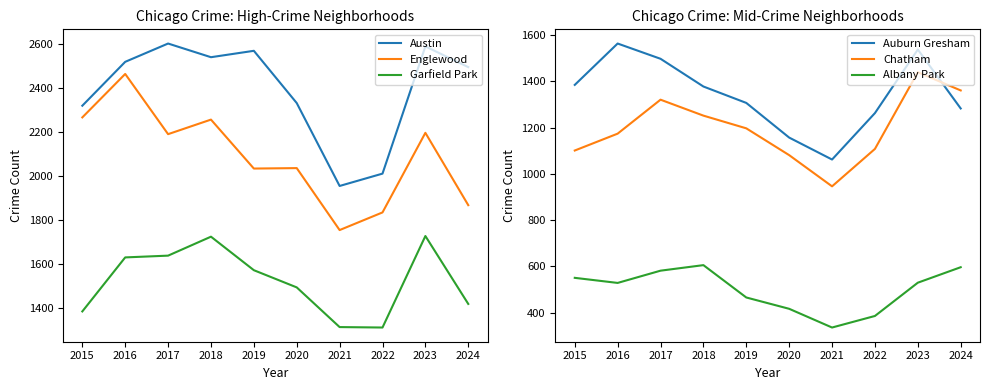

Is this an area chart (filled region under the line)?

No